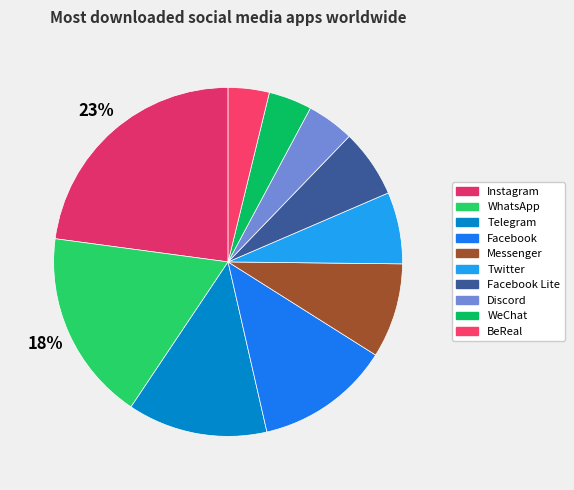

The BeReal slice represents 19% of the pie. True or false?

False